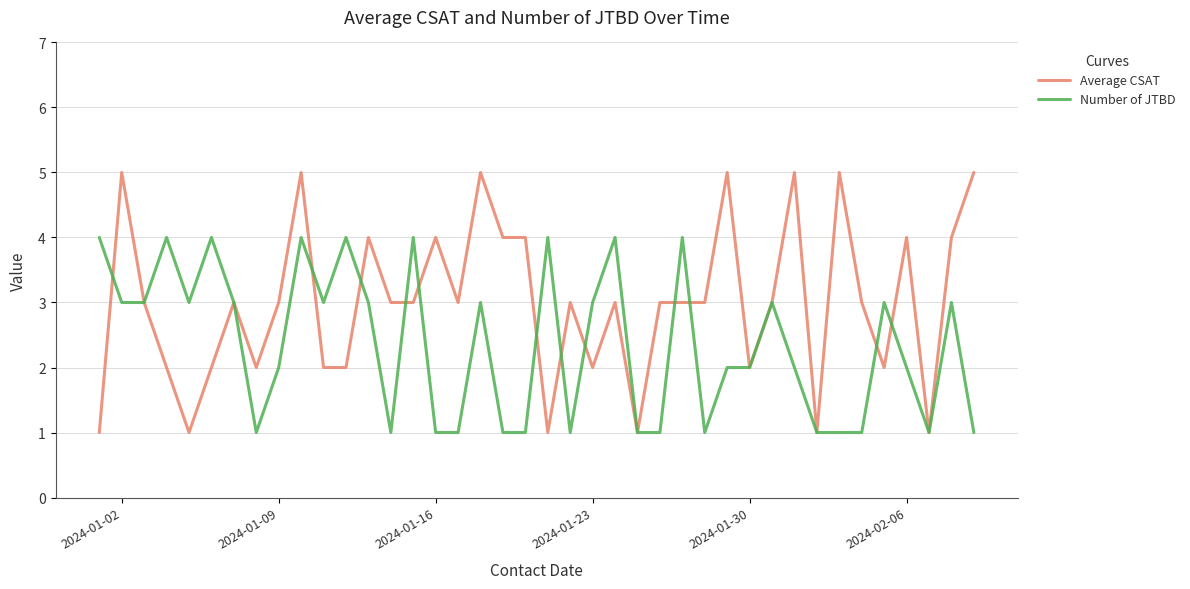

Which series has the largest total across all categories?

Average CSAT